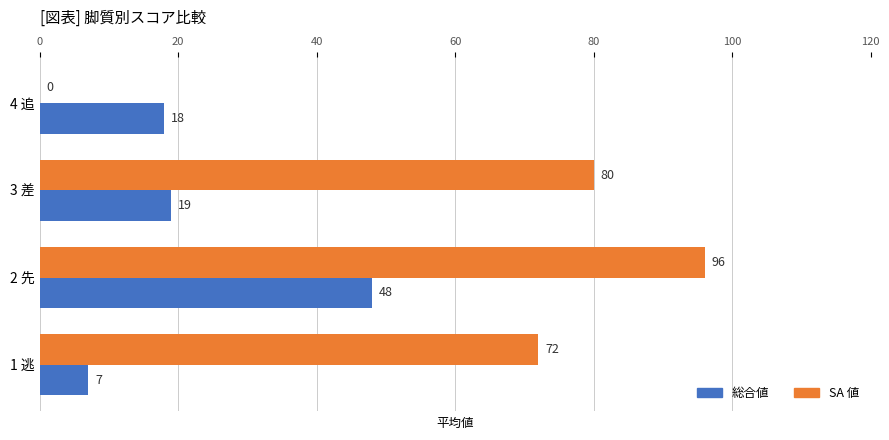

What is the sum of the 総合値 values at 2 先 and 3 差?

67